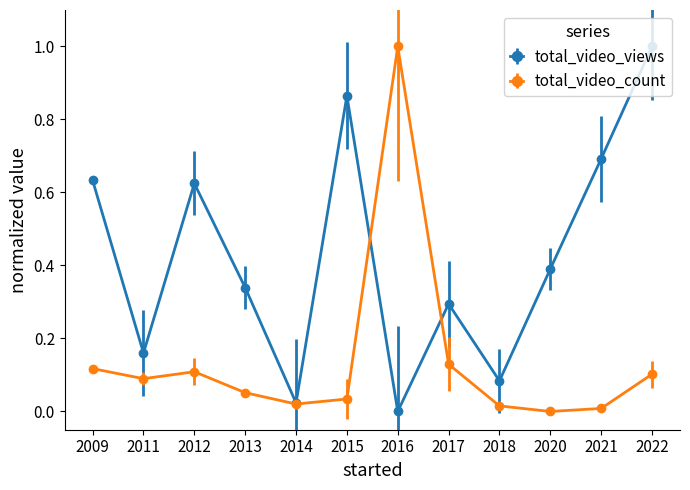

Which series ends up on top after the final intersection of total_video_count and total_video_views?

total_video_views